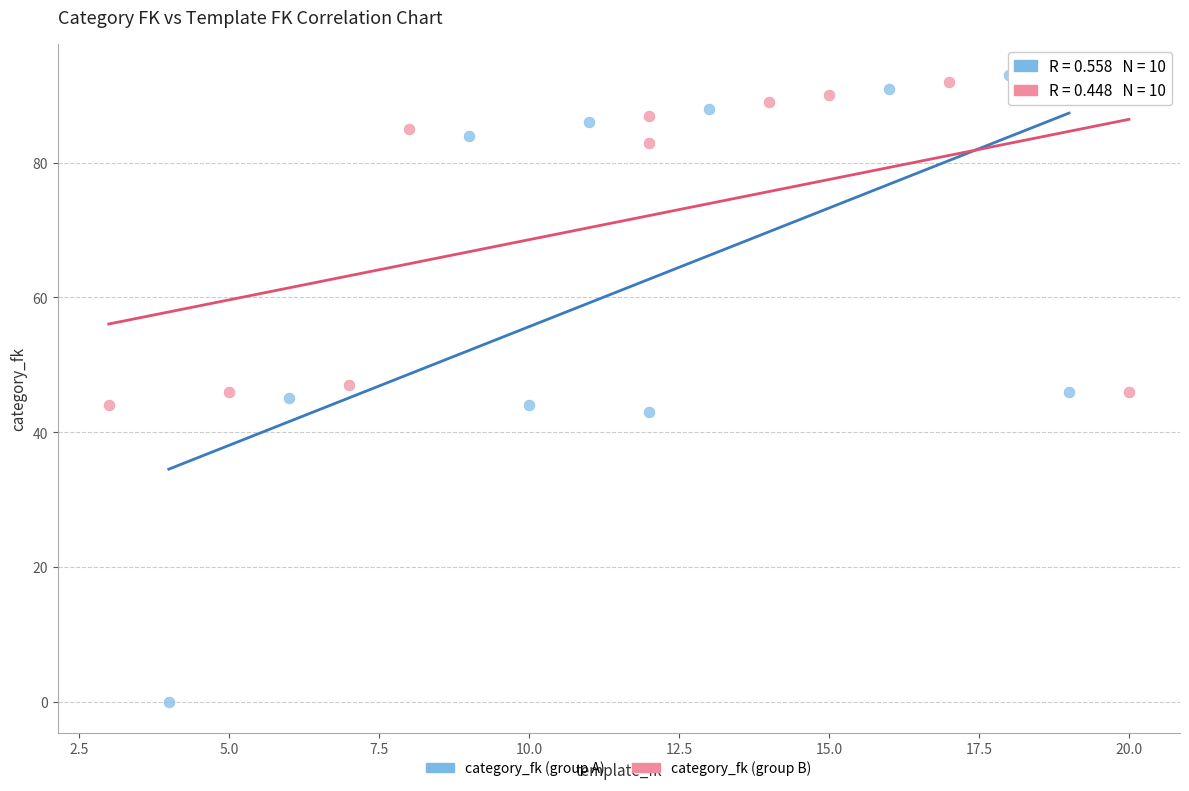

Which series reaches the minimum Y coordinate?

category_fk (group A)